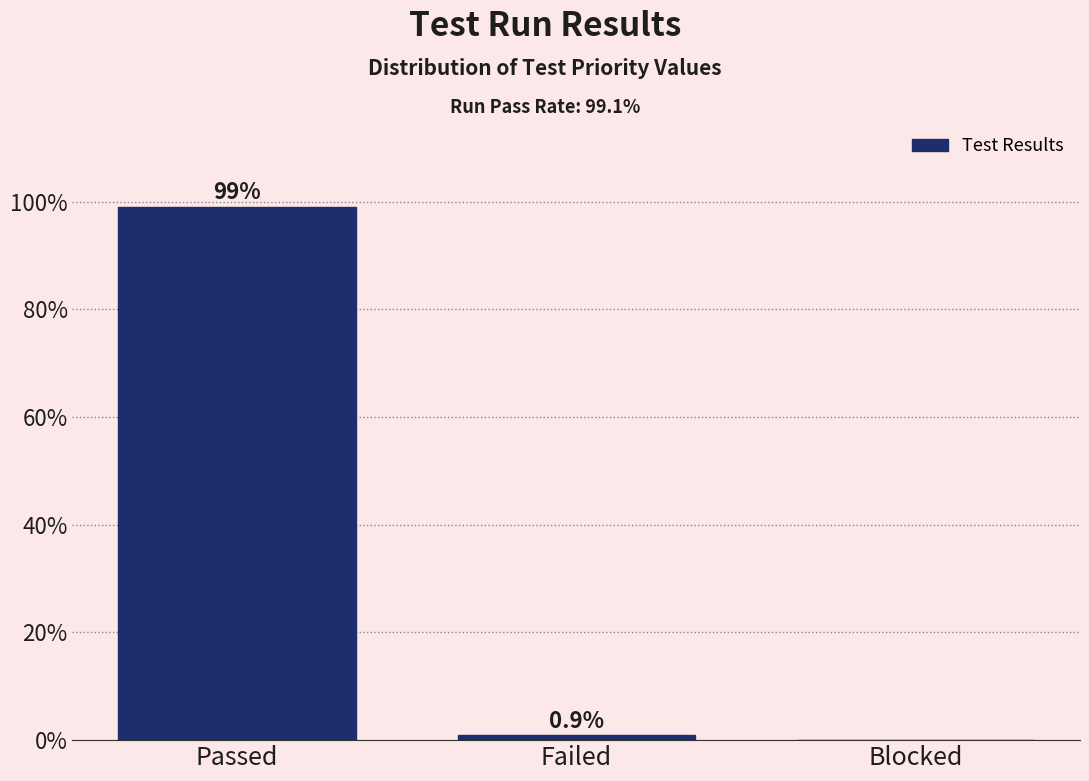

Reading left to right, transcribe all the data shown in this chart.

Passed=99.1	Failed=0.9	Blocked=0.0